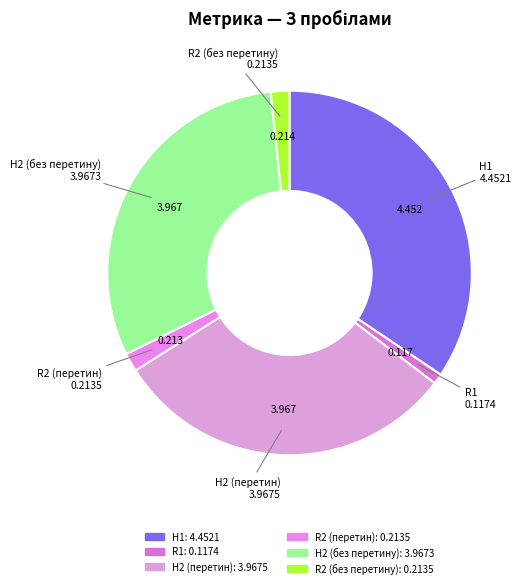

Does H2 (без перетину) account for over 50% of the chart?

No